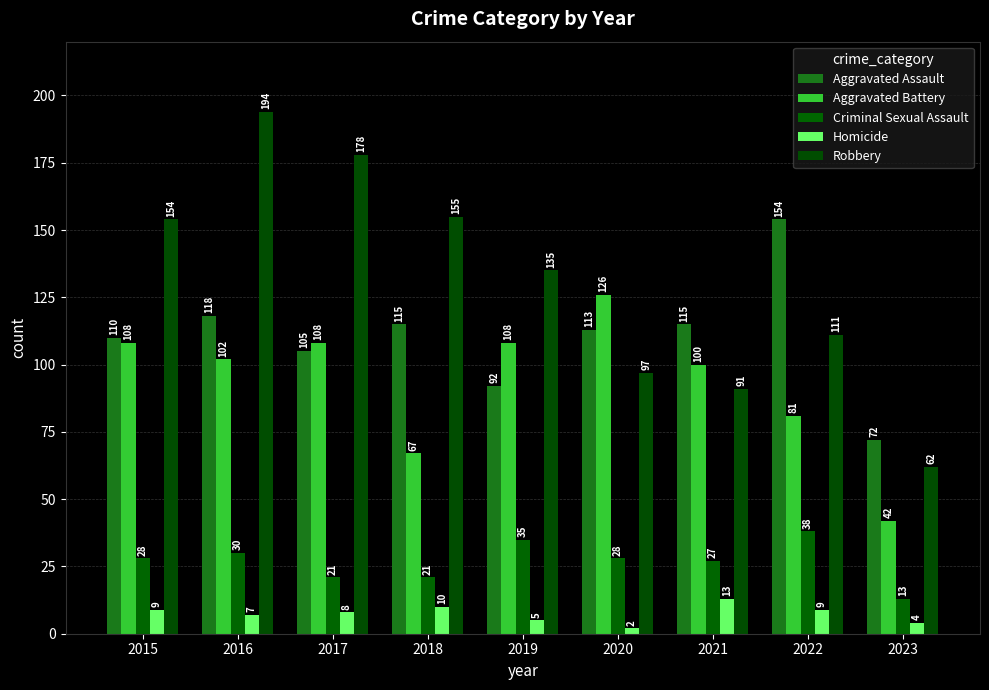

What is the maximum value for Aggravated Assault?

154